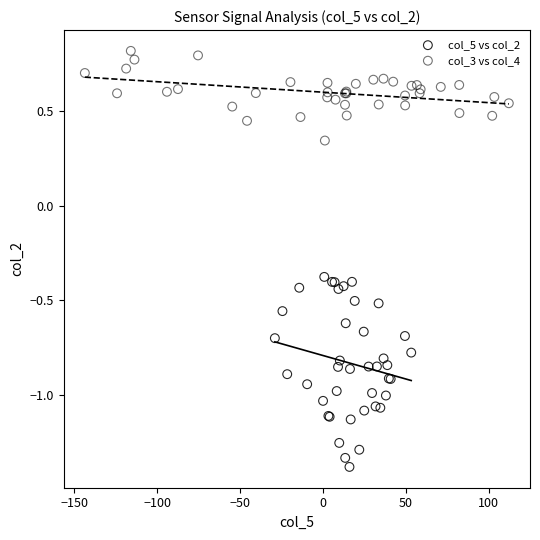

Which series has the widest spread of Y values?

col_5 vs col_2